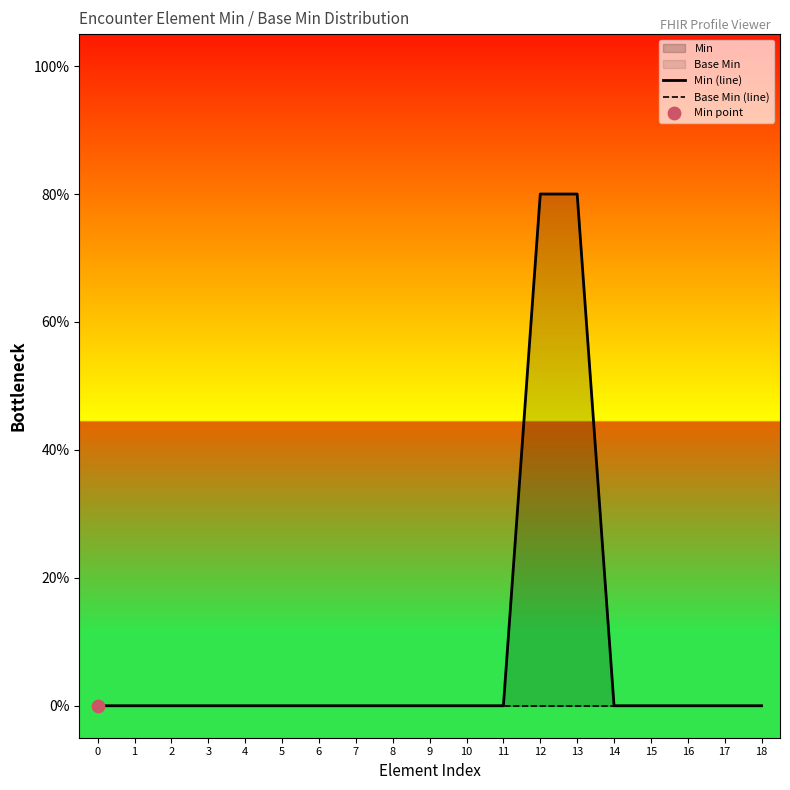

Which series reaches the maximum Y coordinate?

Min (line)